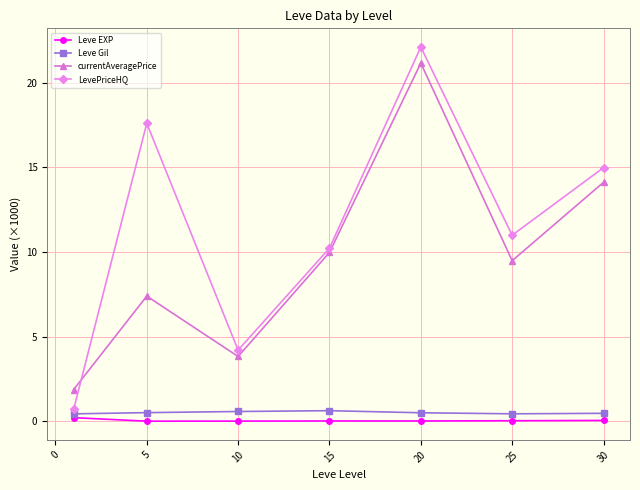

What is the value of the LevePriceHQ point at the 1st from the left?

0.7